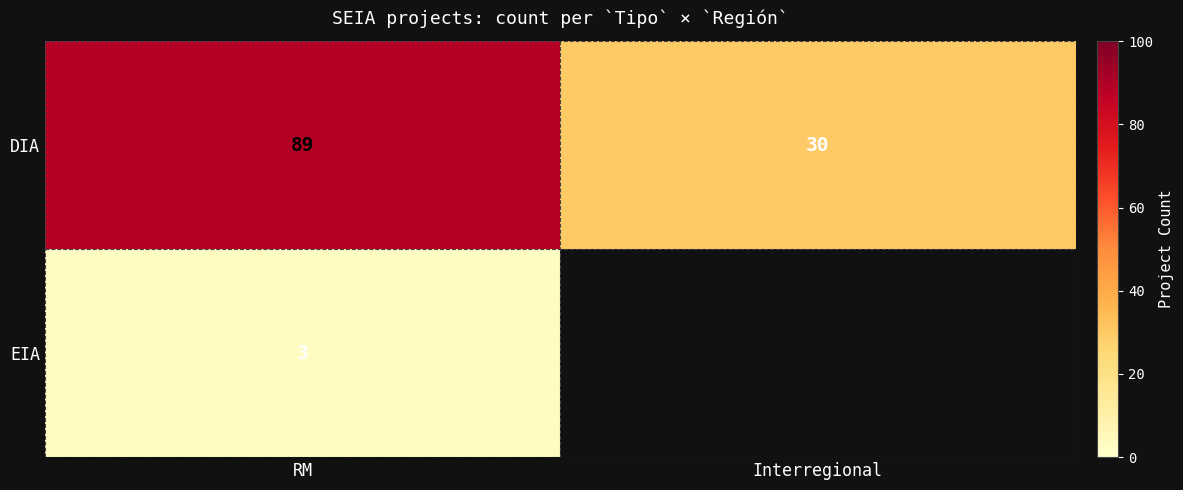

True or false: DIA has a value of 44.1 at Interregional.

False